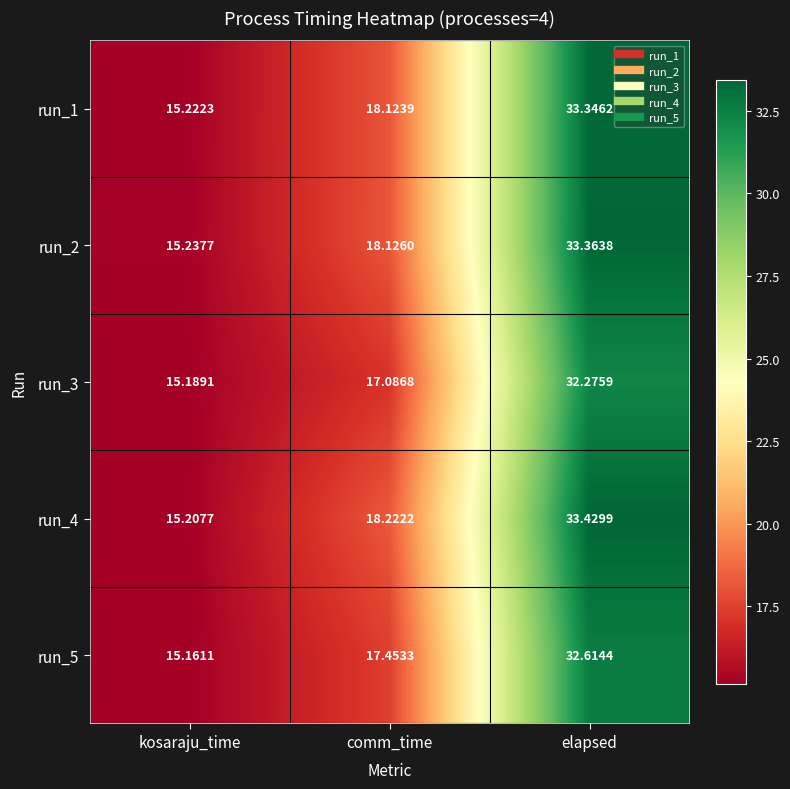

Where does the run_3 series first go above 17?

comm_time